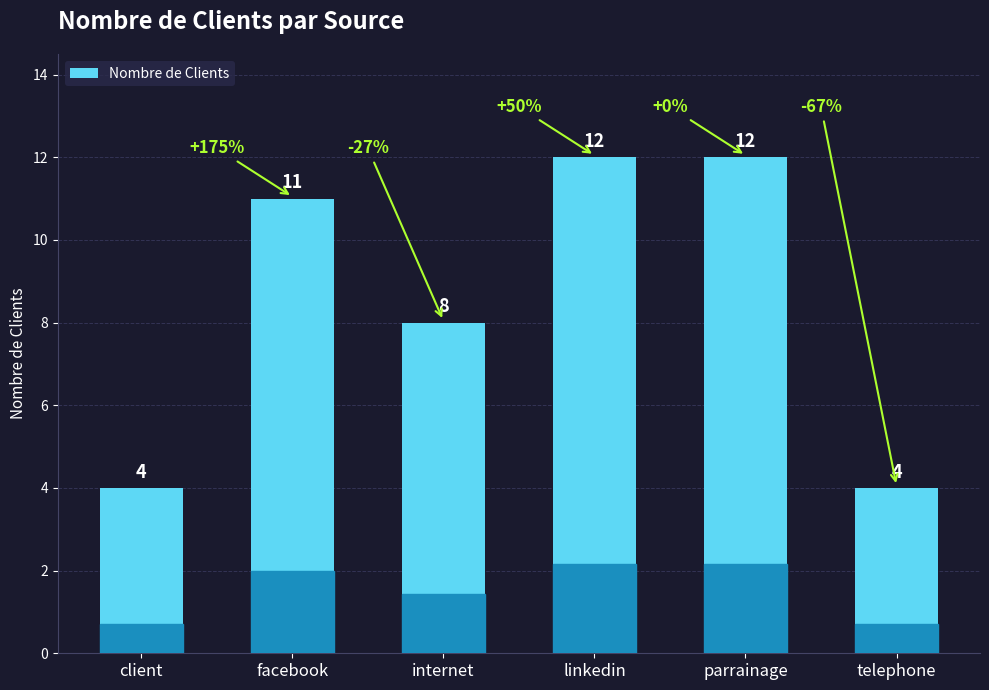

What is the label of the 6th bar from the right?

client